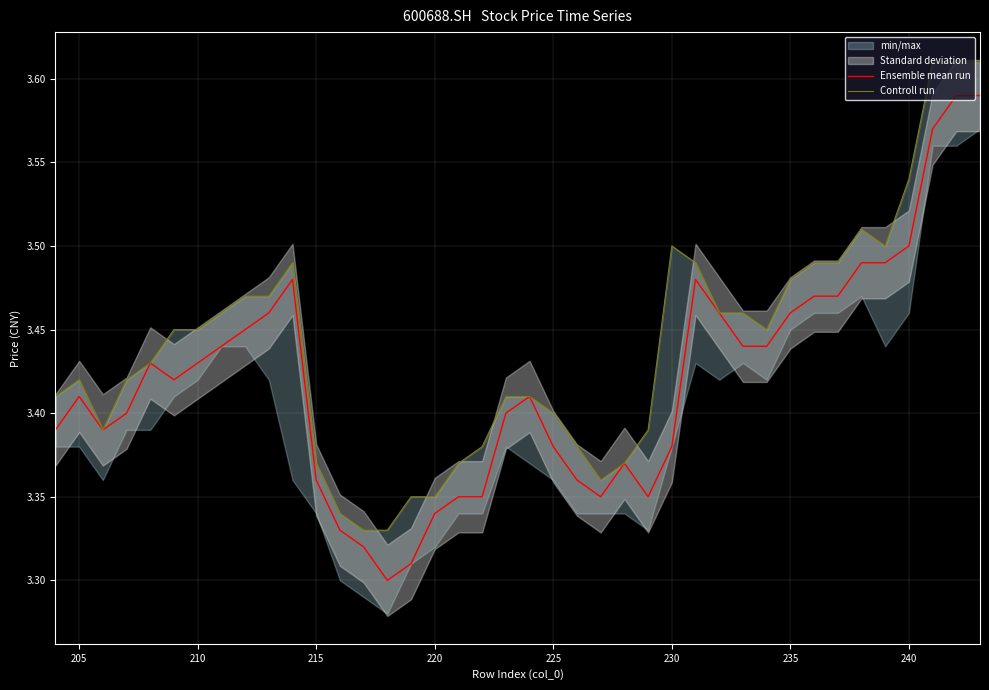

What is the difference between the second highest and minimum values in the Controll run series?

0.3